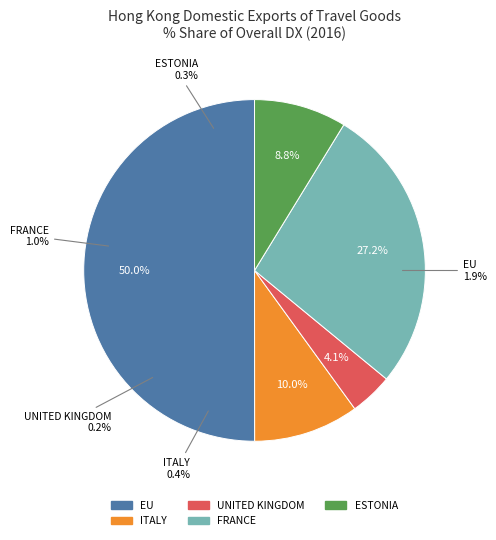

How many segments does this pie chart have?

5